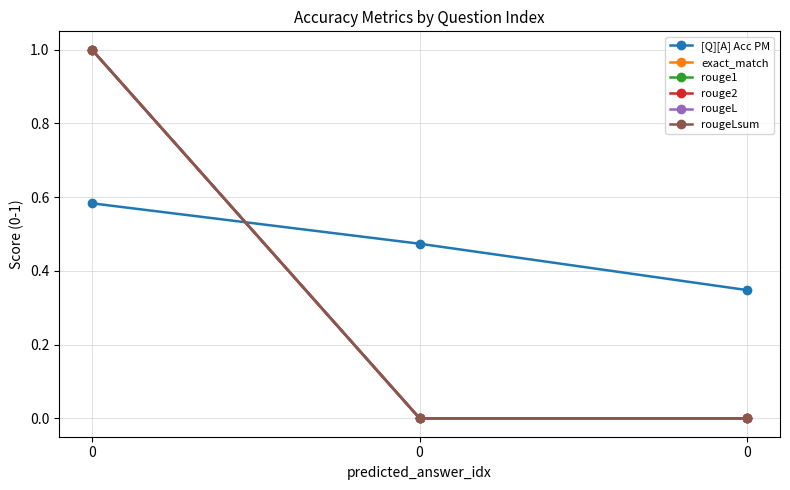

What is the spread (max minus min) of values at 0?

0.4